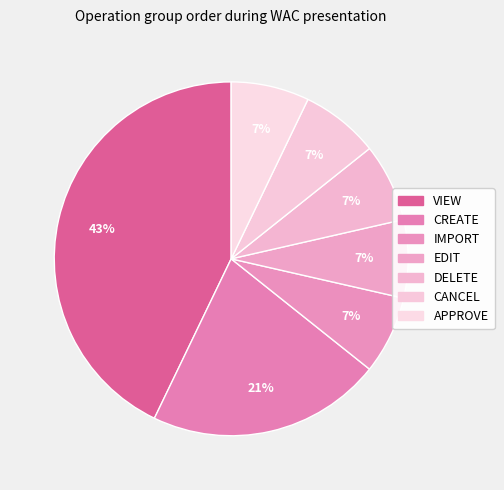

Count the number of slices in the pie.

7